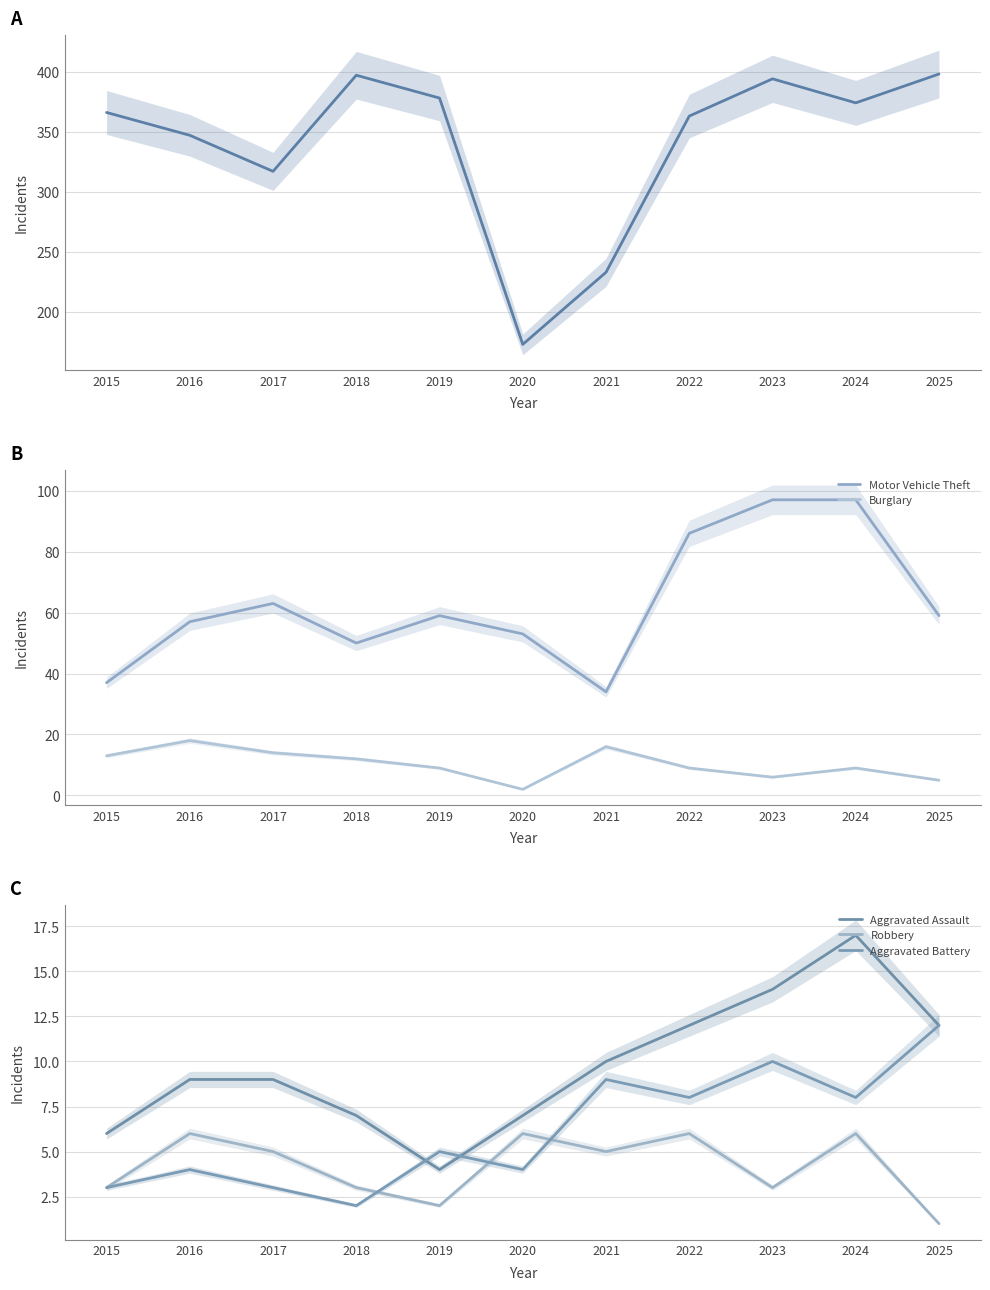

Which series has the widest spread of values?

Theft